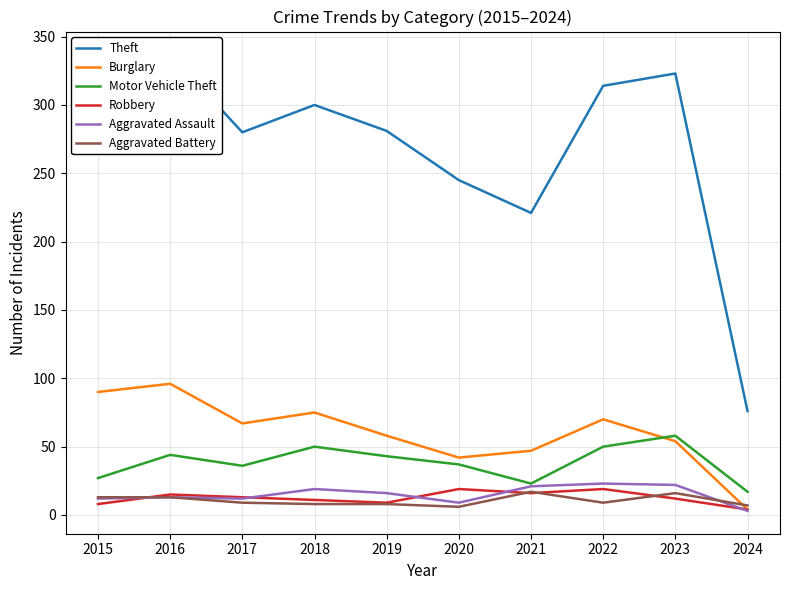

What is the spread (max minus min) of values at 2023?

311